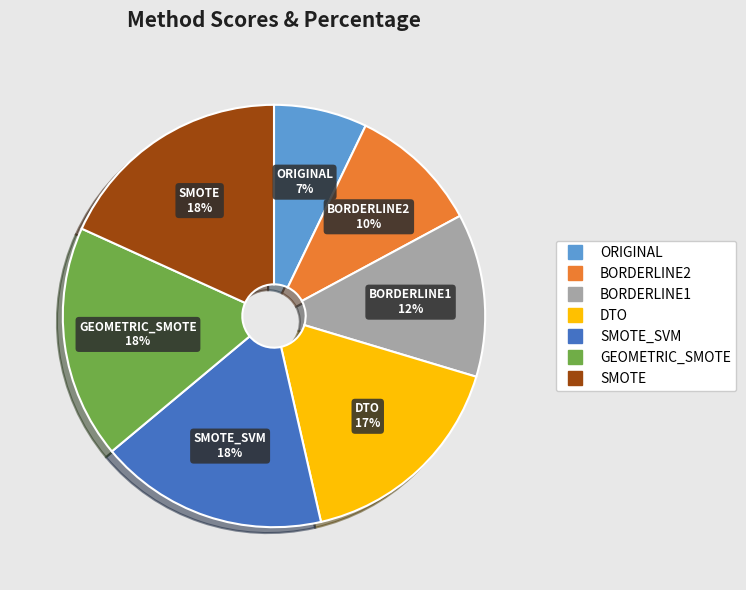

Is there a majority slice in this chart?

No